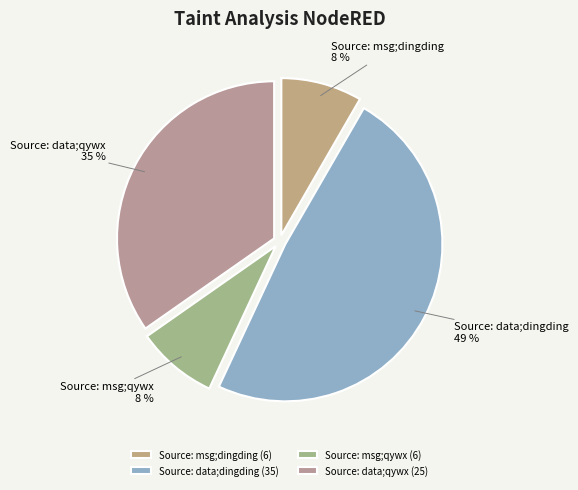

Between Source: data;qywx and Source: msg;qywx, which is larger?

Source: data;qywx